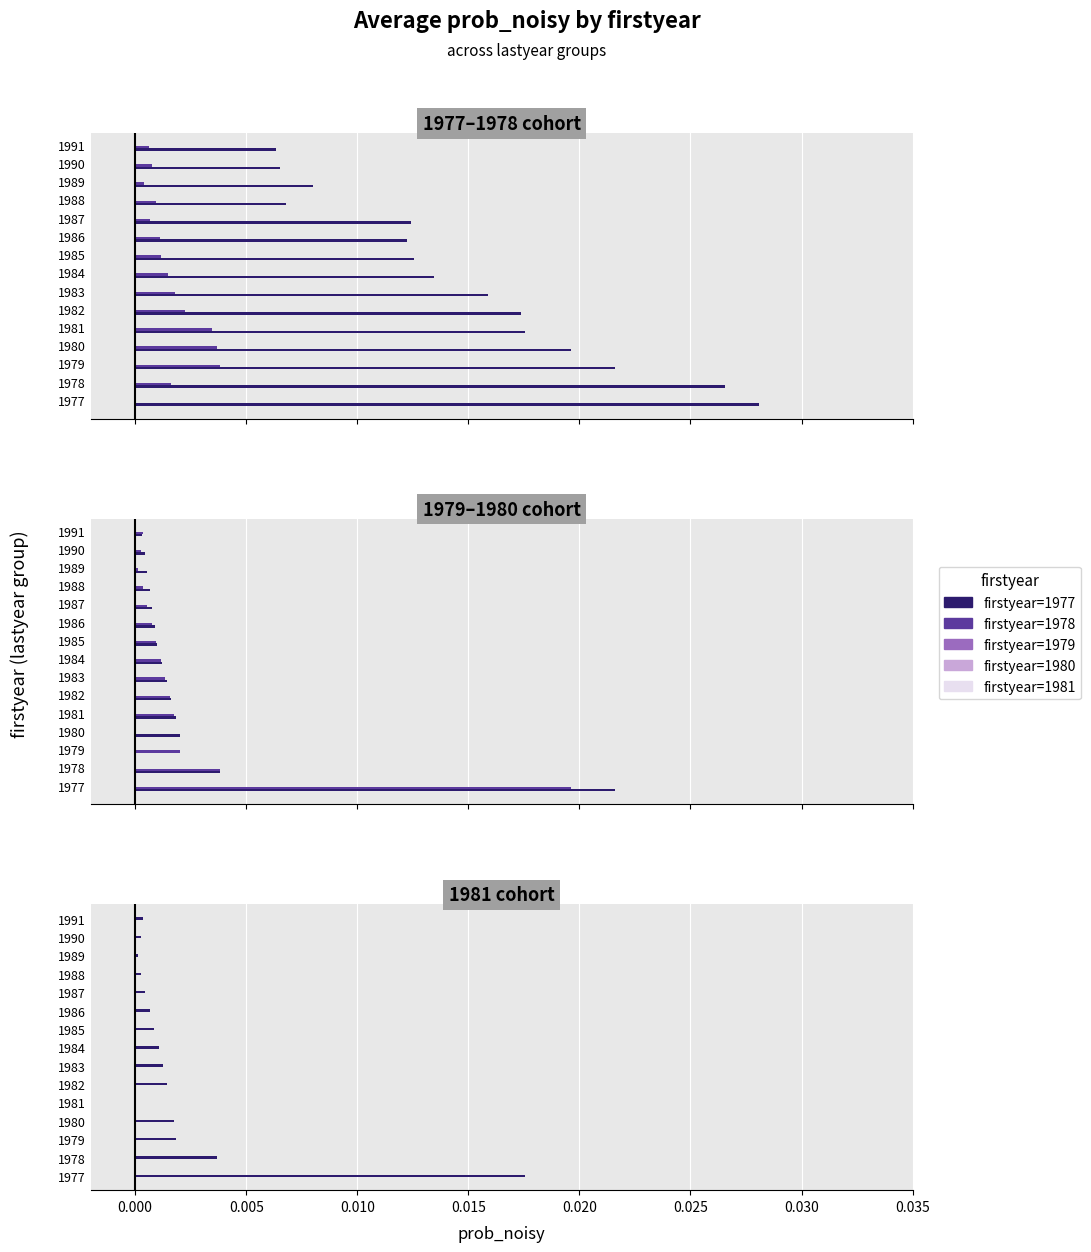

The firstyear=1977 series shows 0.0 at 1978. True or false?

False